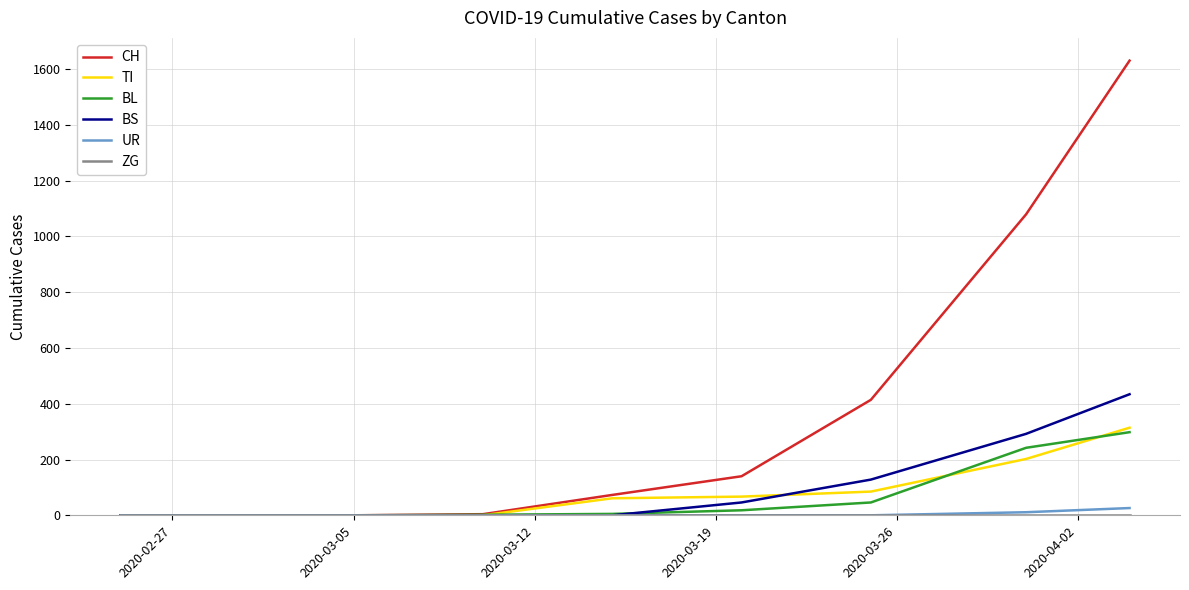

Which series has the largest range (max minus min)?

CH